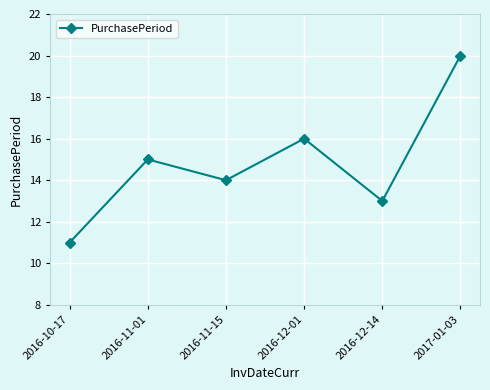

True or false: the data shows 20 at 2016-11-15.

False